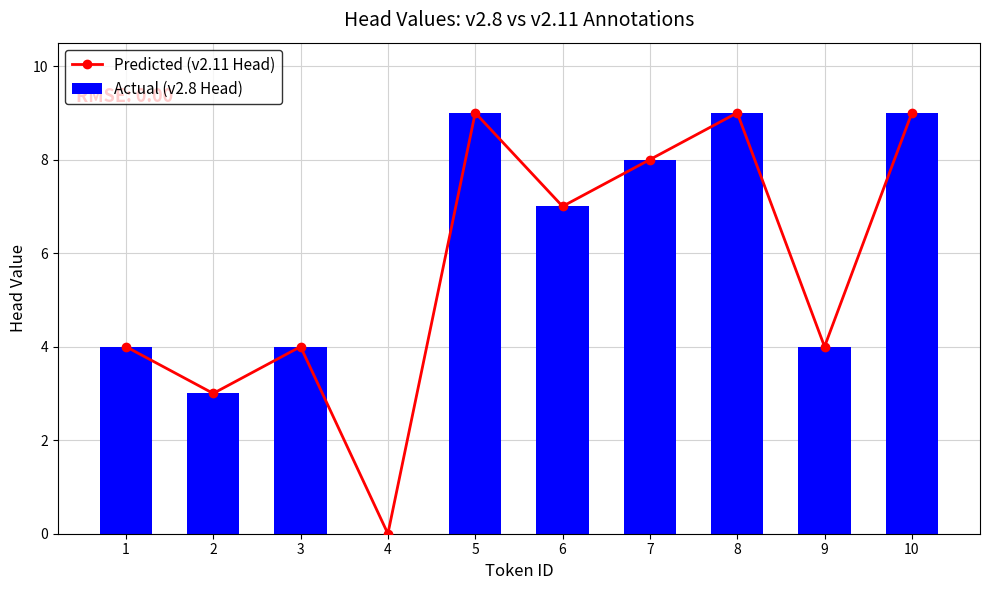

What is the total value across all series at 2?

6